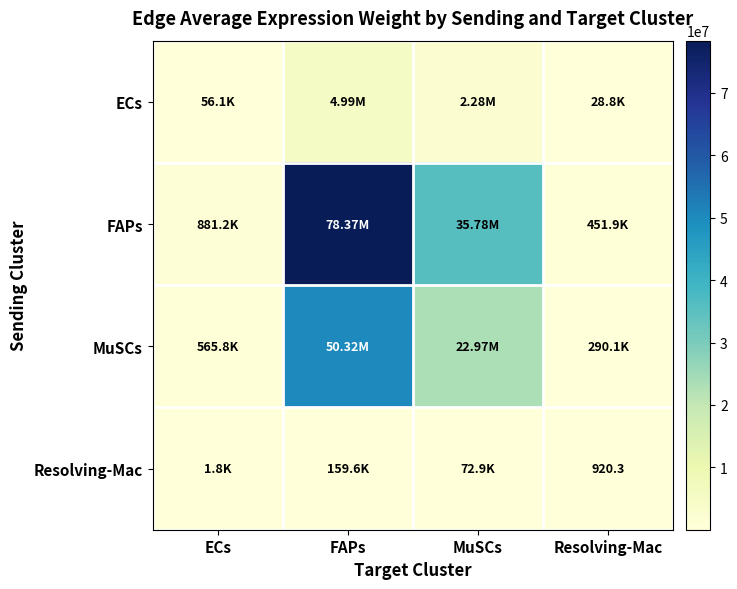

Read the MuSCs value at MuSCs.

22970925.1